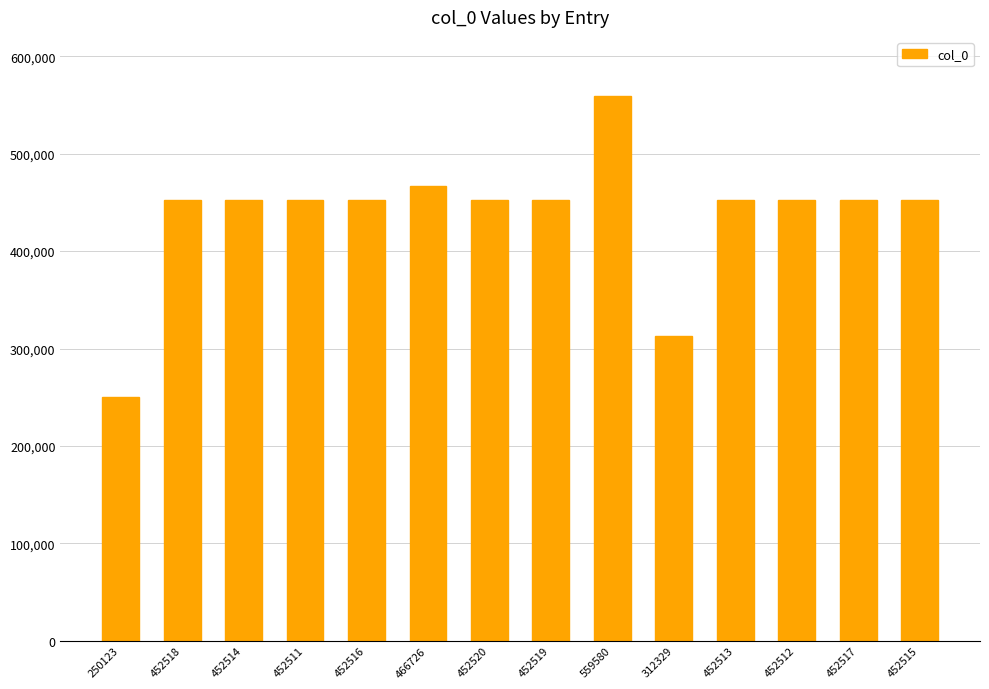

What is the difference between the values at 452520 and 452518?

2